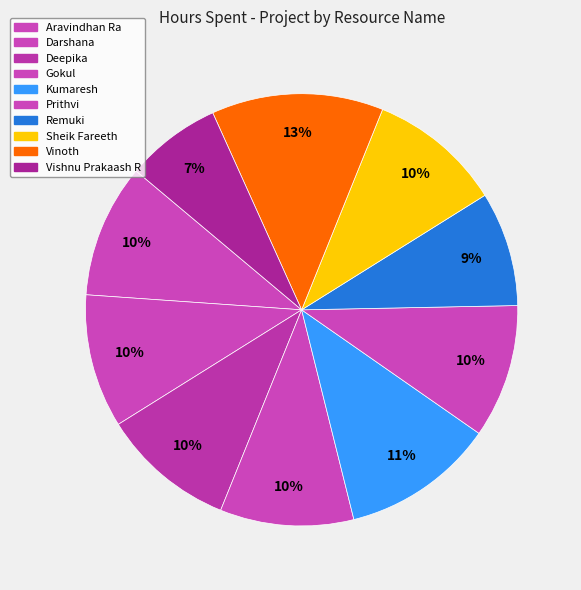

To the nearest percent, what is the difference between the Vinoth and Vishnu Prakaash R slice percentages?

6%